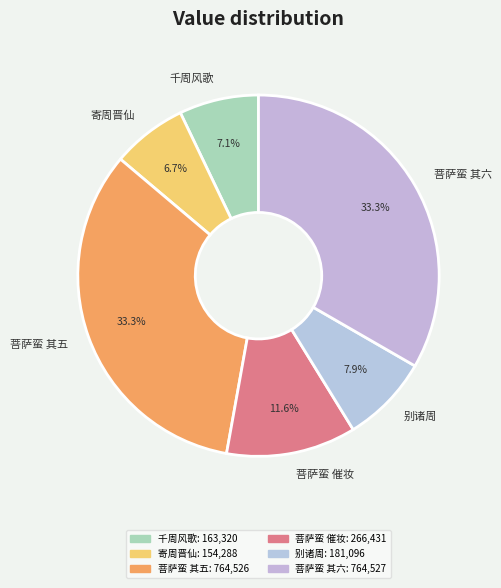

What portion of the pie excludes 寄周晋仙?

93.3%